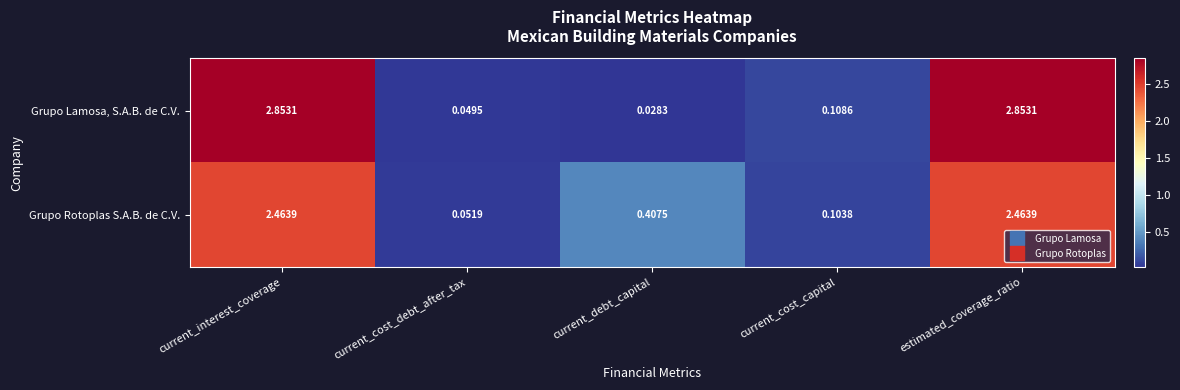

Is the value of Grupo Lamosa, S.A.B. de C.V. at current_cost_capital greater than the value of Grupo Rotoplas S.A.B. de C.V. at current_cost_debt_after_tax?

Yes